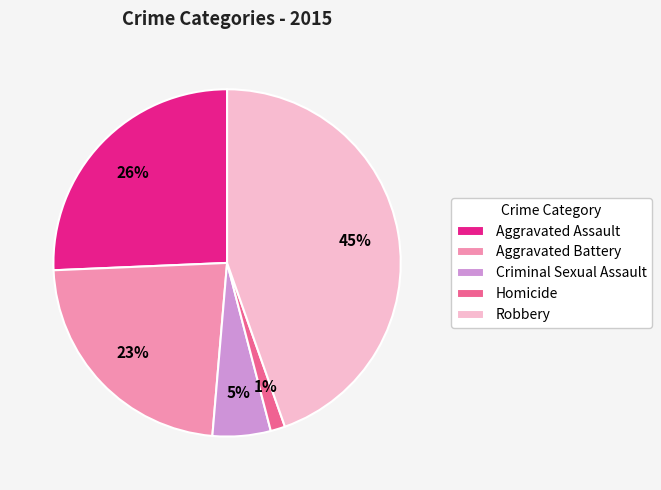

Does Aggravated Assault represent more than half of the total?

No